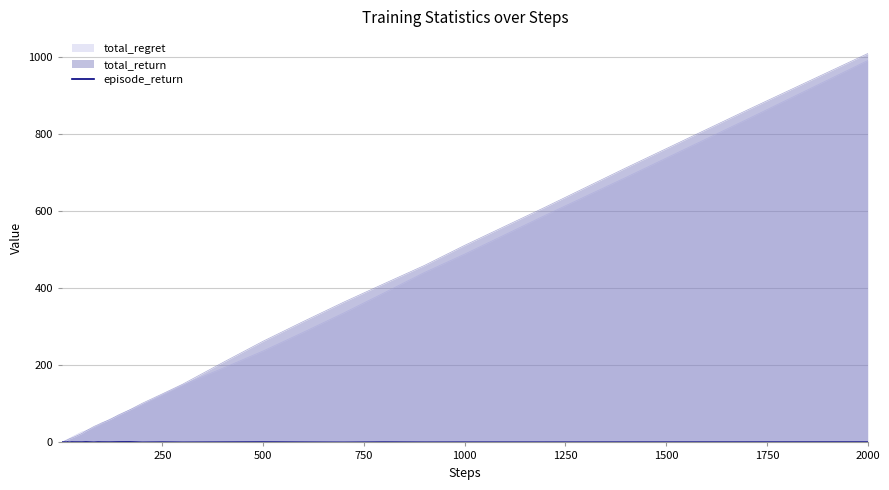

Which label corresponds to the largest value in the chart?

2000